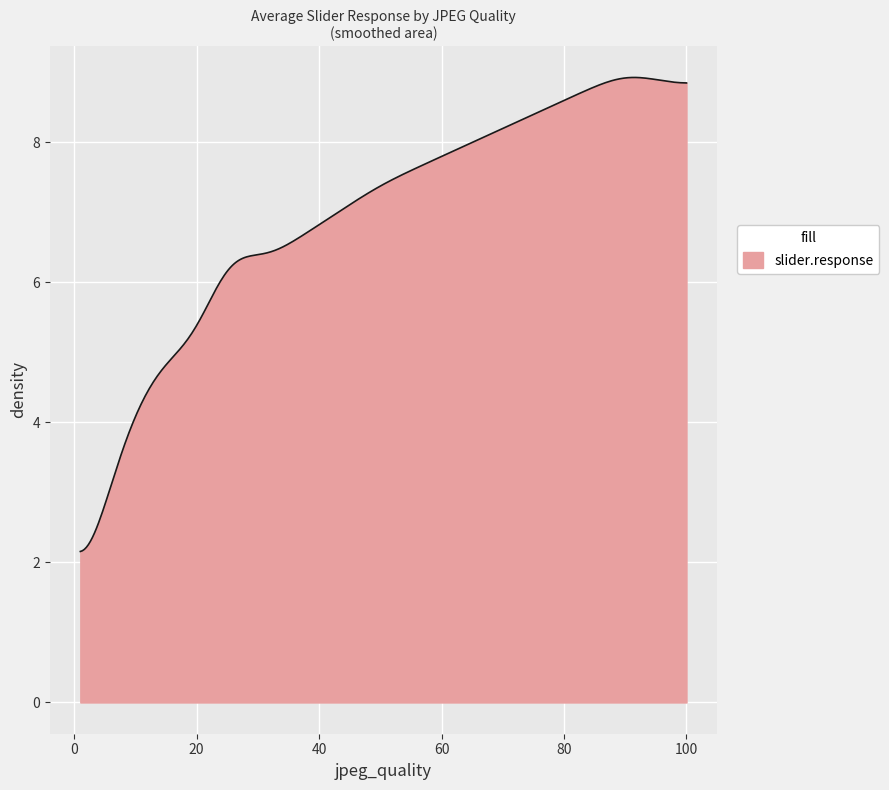

What is the greatest value displayed?

8.9